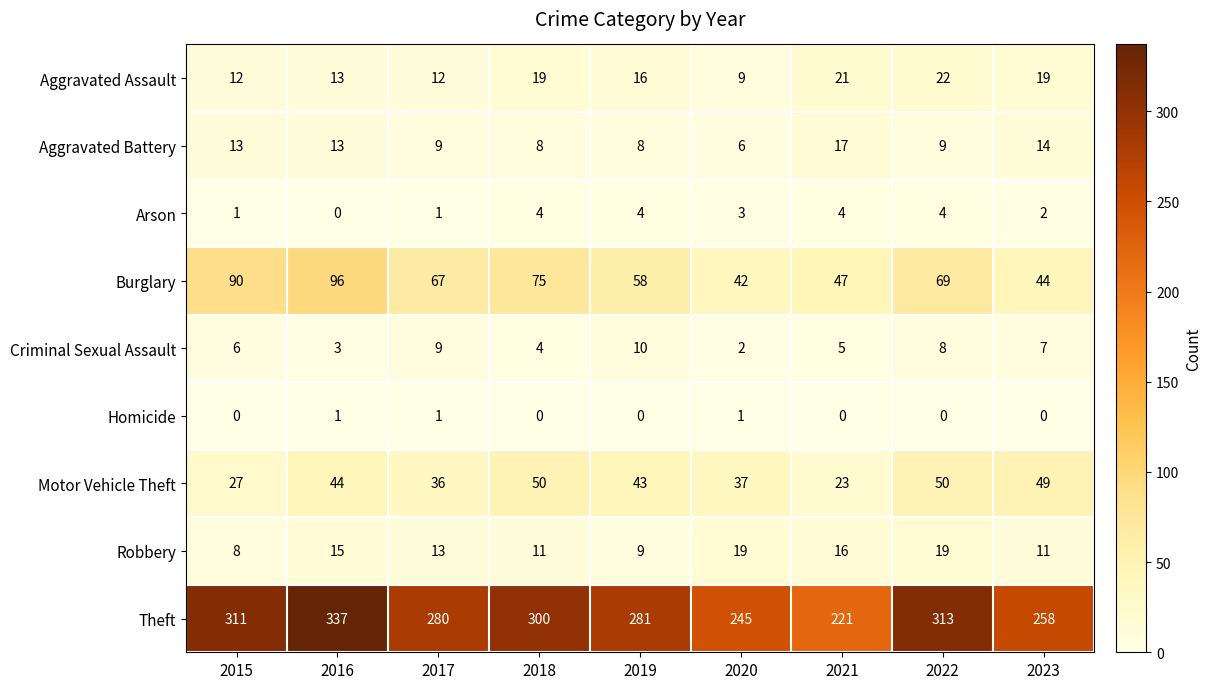

What is the average value of the Theft series?

283